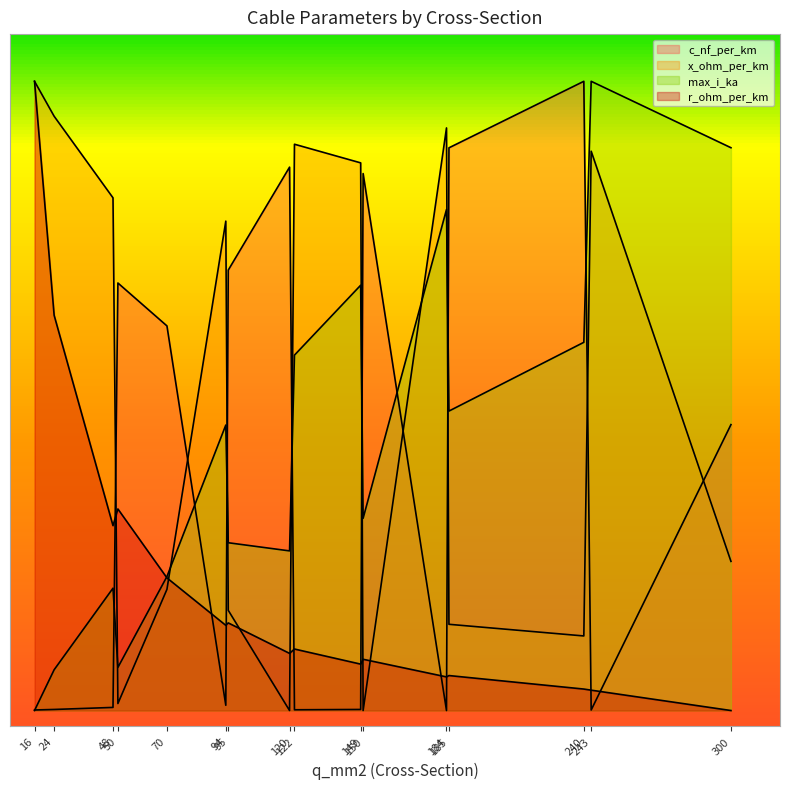

Reading right to left, list all the values displayed in this chart.

c_nf_per_km: 0.9	0.0	2.0	1.8	0.0	1.7	0.0	0.0	1.7	1.4	0.0	1.2	1.4	0.0	0.0	0.0
x_ohm_per_km: 0.5	1.8	0.2	0.3	1.9	0.0	1.7	1.8	0.0	0.3	1.6	0.4	0.0	1.6	1.9	2.0
max_i_ka: 1.8	2.0	1.2	1.0	1.6	0.6	1.4	1.1	0.5	0.5	0.9	0.4	0.1	0.4	0.1	0.0
r_ohm_per_km: 0.0	0.1	0.1	0.1	0.1	0.2	0.1	0.2	0.2	0.3	0.3	0.4	0.6	0.6	1.3	2.0